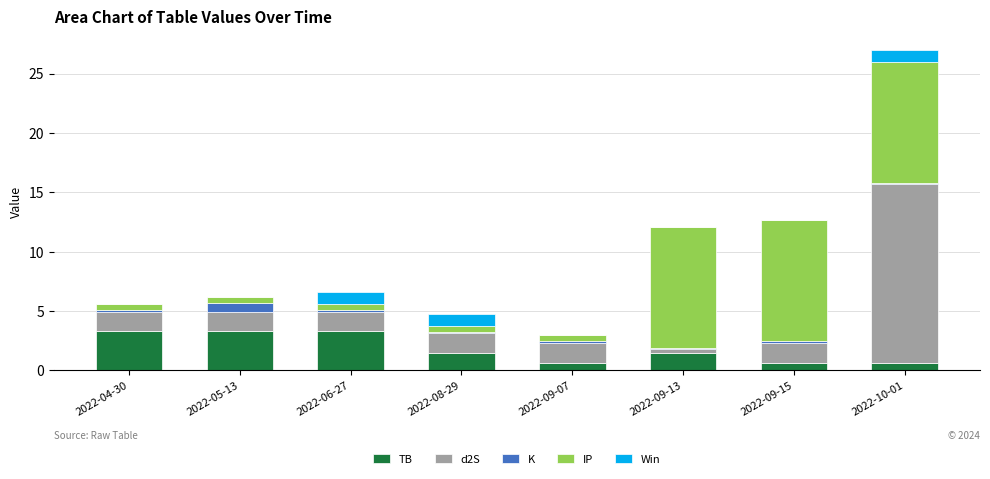

What is the highest value of the TB series?

3.3